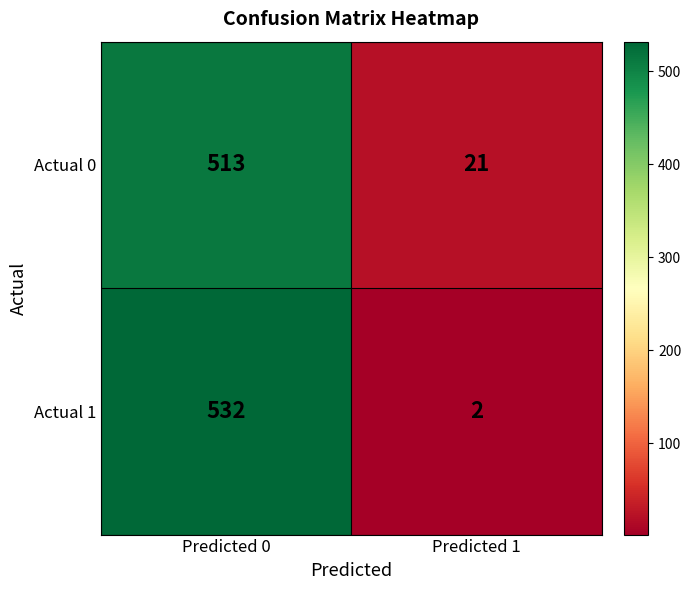

Reading left to right, what are all the values shown in this chart?

Actual 0: Predicted 0=513	Predicted 1=21
Actual 1: Predicted 0=532	Predicted 1=2